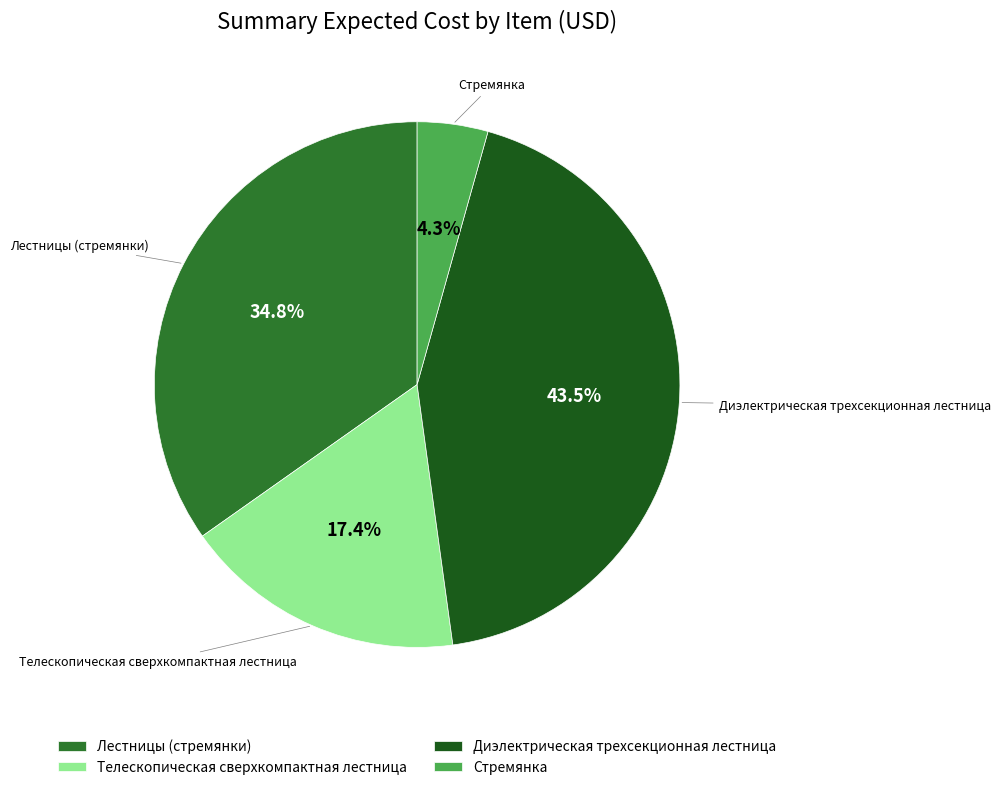

Rank the categories by value from highest to lowest.

Диэлектрическая трехсекционная лестница, Лестницы (стремянки), Телескопическая сверхкомпактная лестница, Стремянка